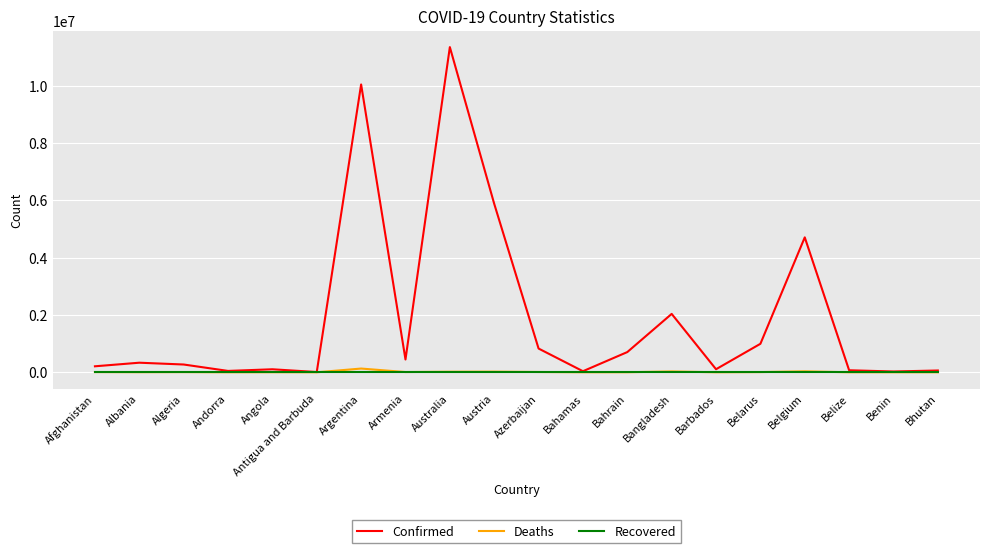

The Recovered series shows 0 at Belgium. True or false?

True